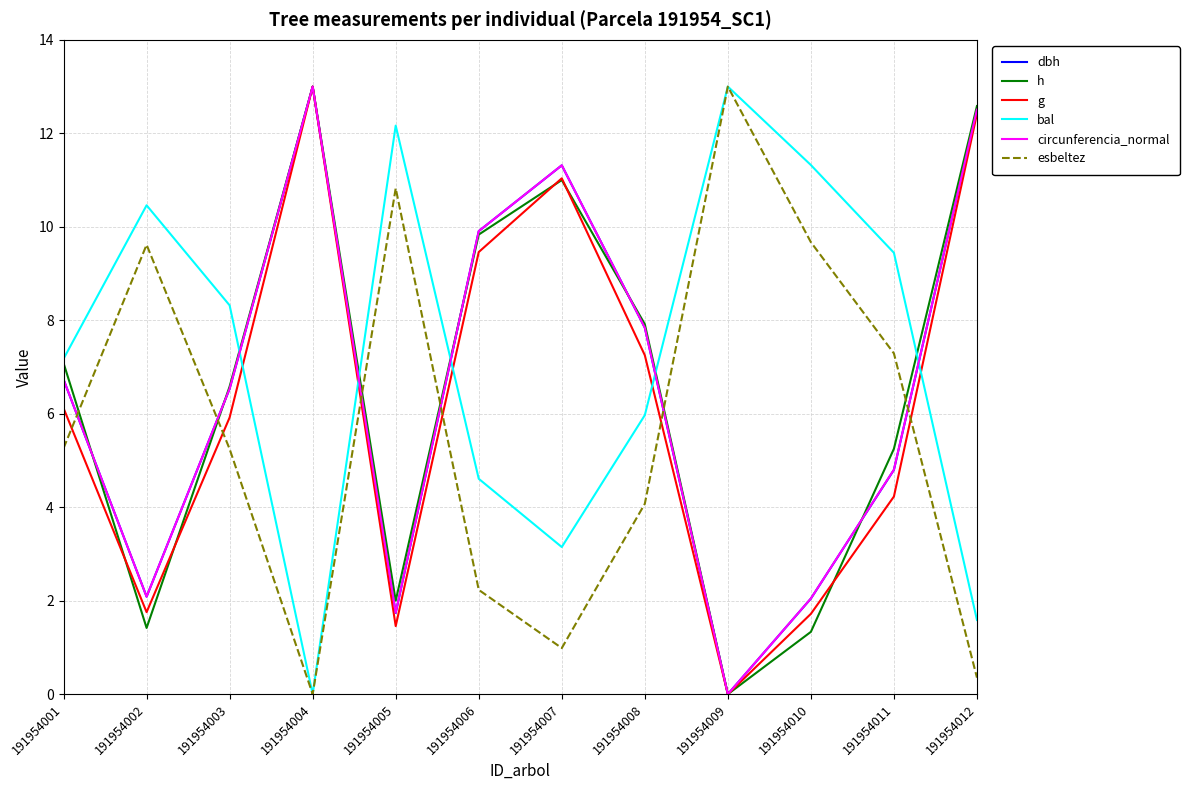

At which label is circunferencia_normal closest to 6?

191954003